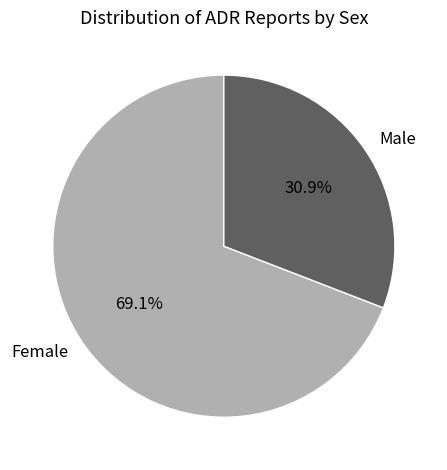

Combined, do Female and Male account for over 50%?

Yes